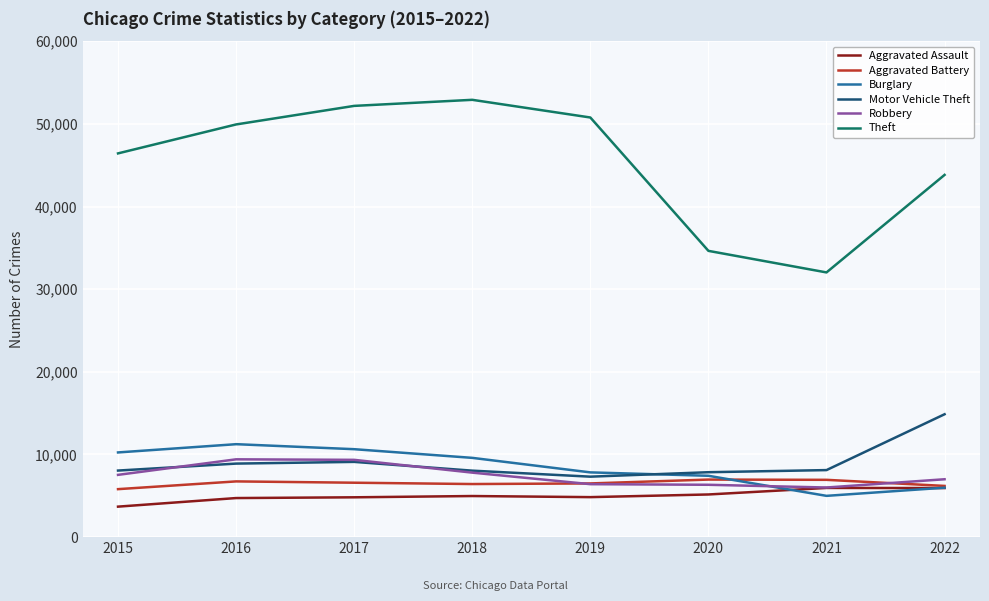

The Aggravated Assault series shows 4840 at 2019. True or false?

True